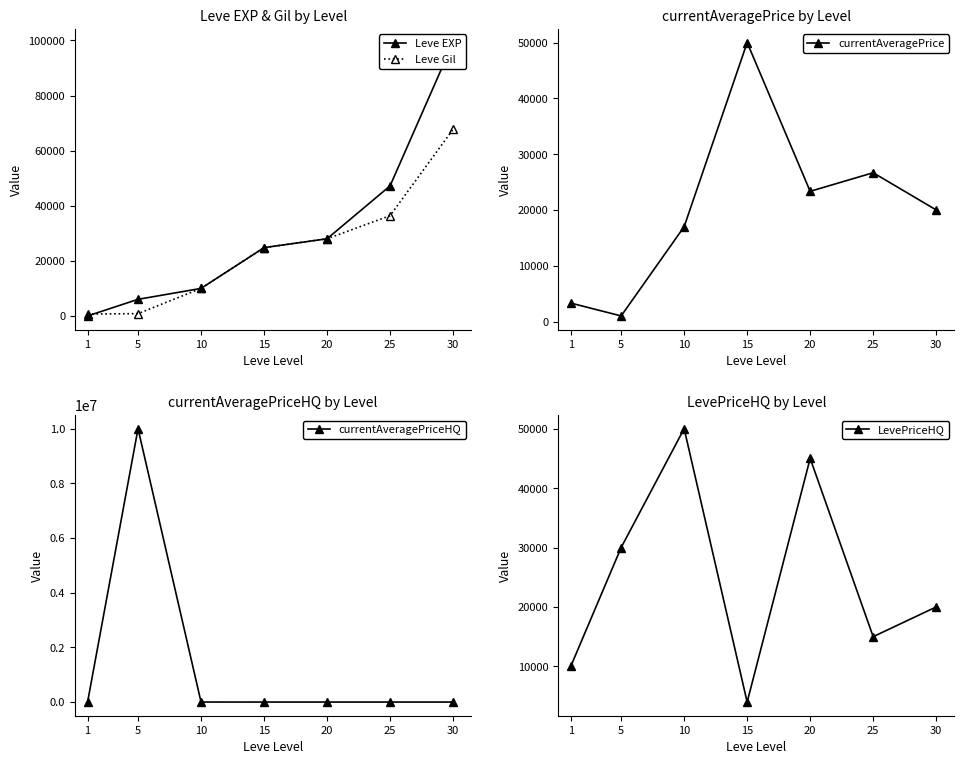

At which category is the sum across all series the highest?

5